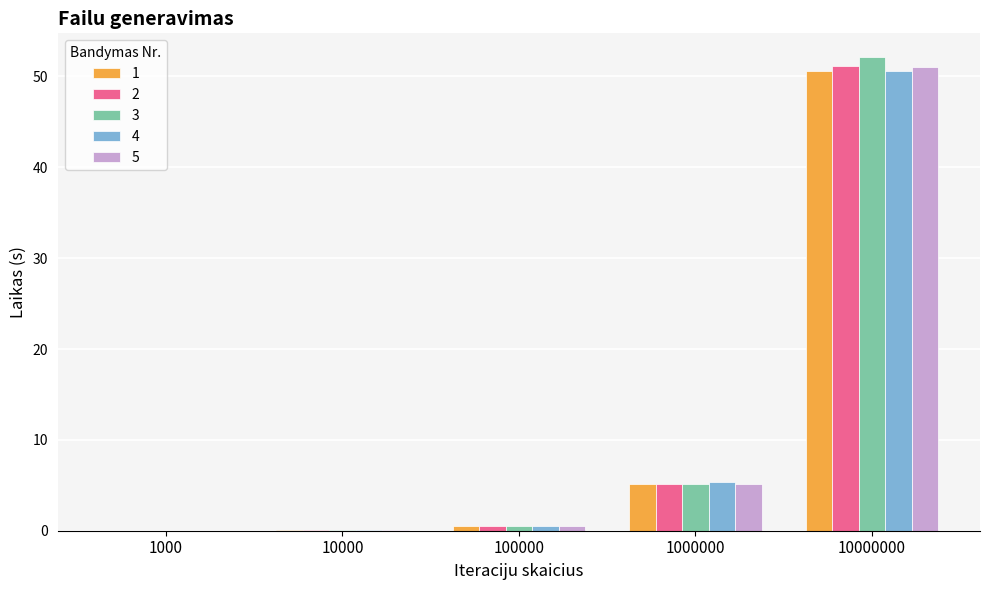

Are the bars grouped side by side (vs. stacked)?

Yes